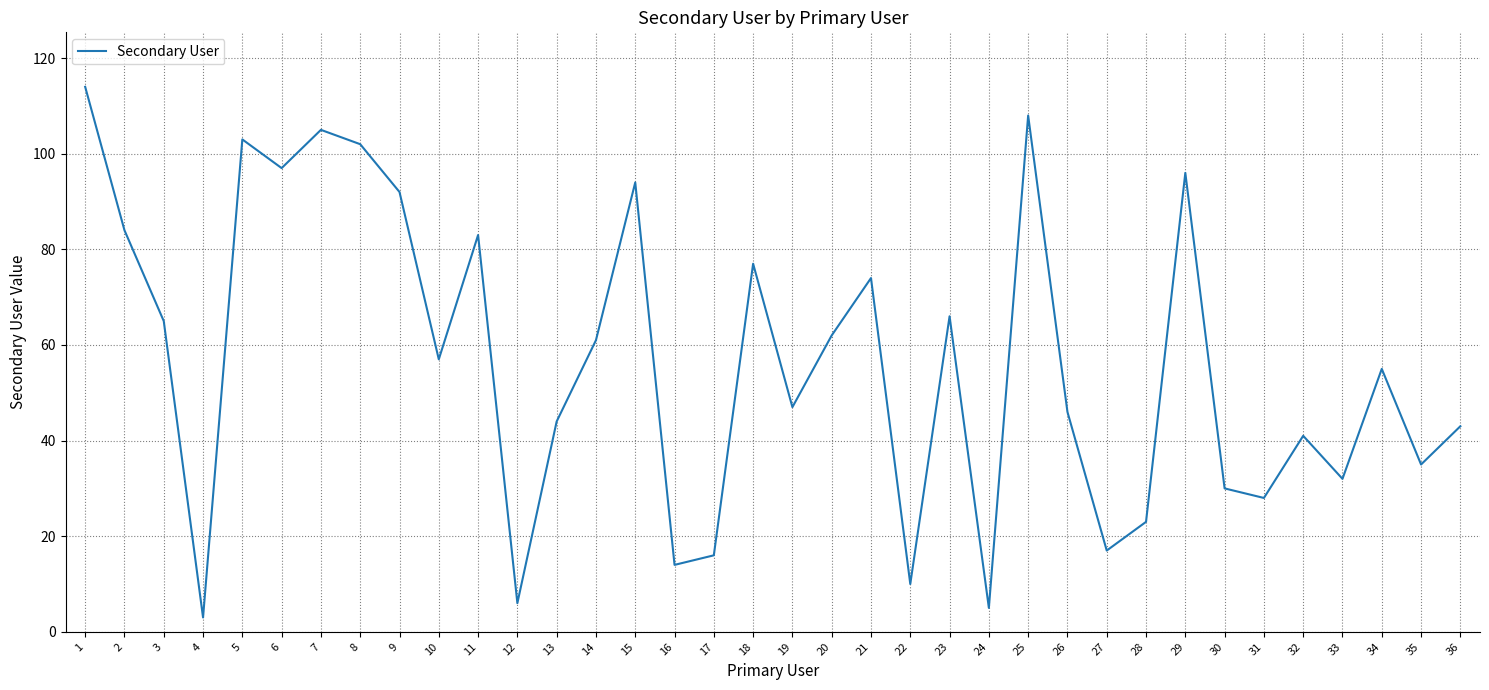

Reading right to left, extract all data points from this chart.

43	35	55	32	41	28	30	96	23	17	46	108	5	66	10	74	62	47	77	16	14	94	61	44	6	83	57	92	102	105	97	103	3	65	84	114